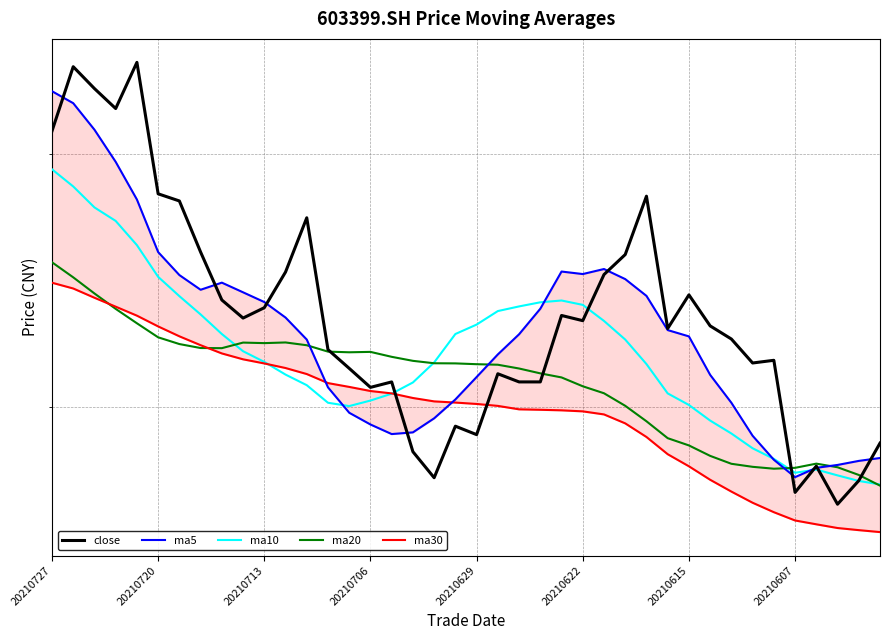

What position from the right is 16?

24